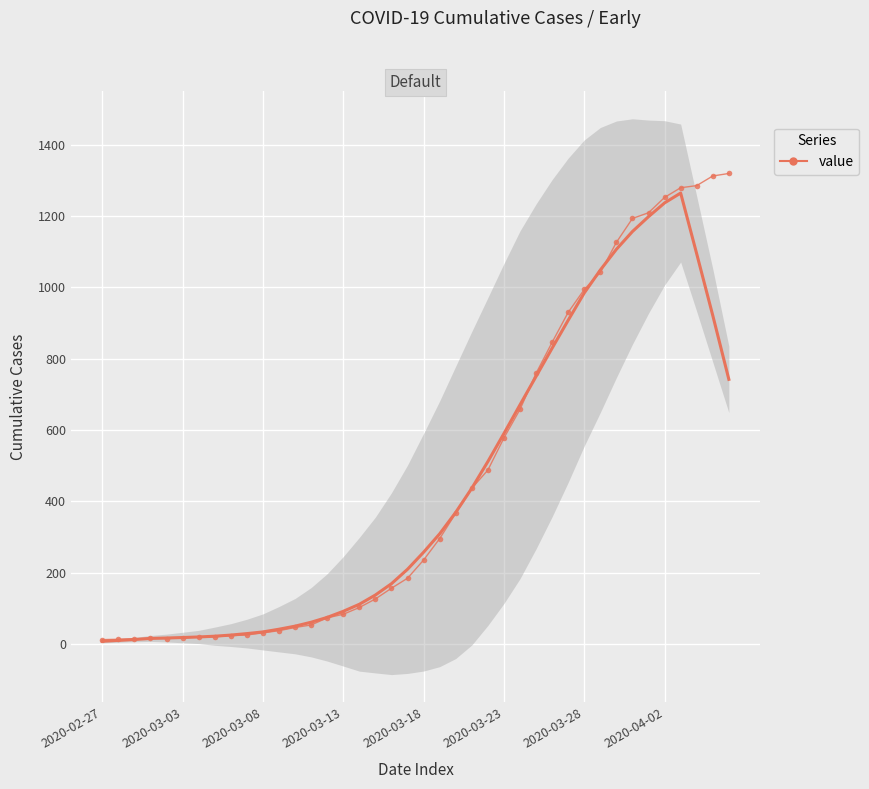

What is the sum of all value values?

18692.0